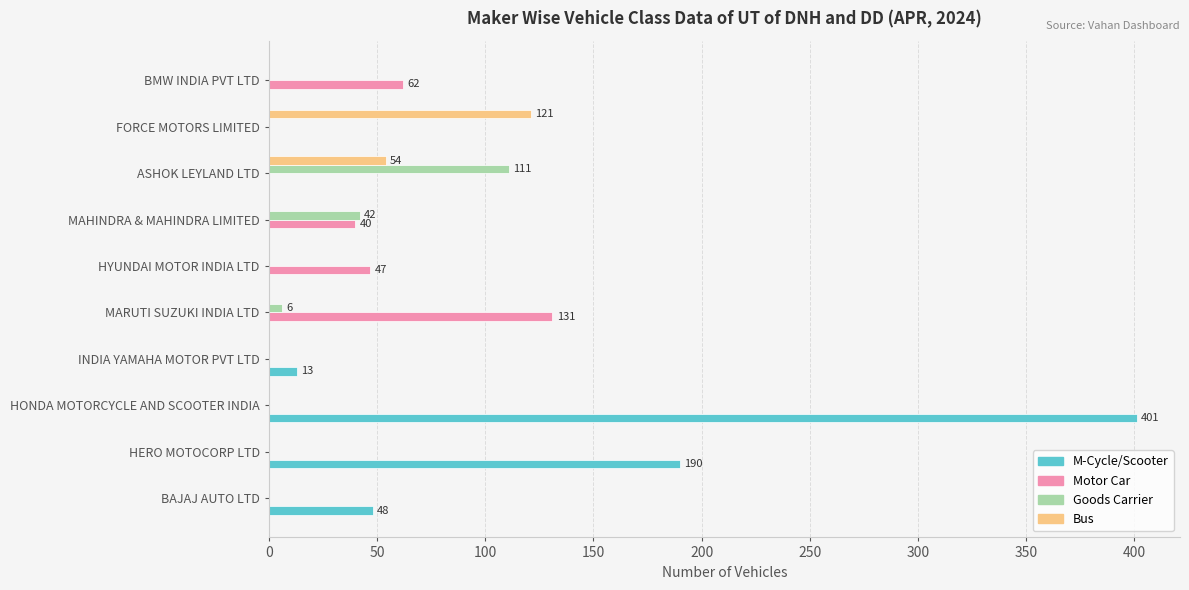

At which label does M-Cycle/Scooter reach its peak?

HONDA MOTORCYCLE AND SCOOTER INDIA